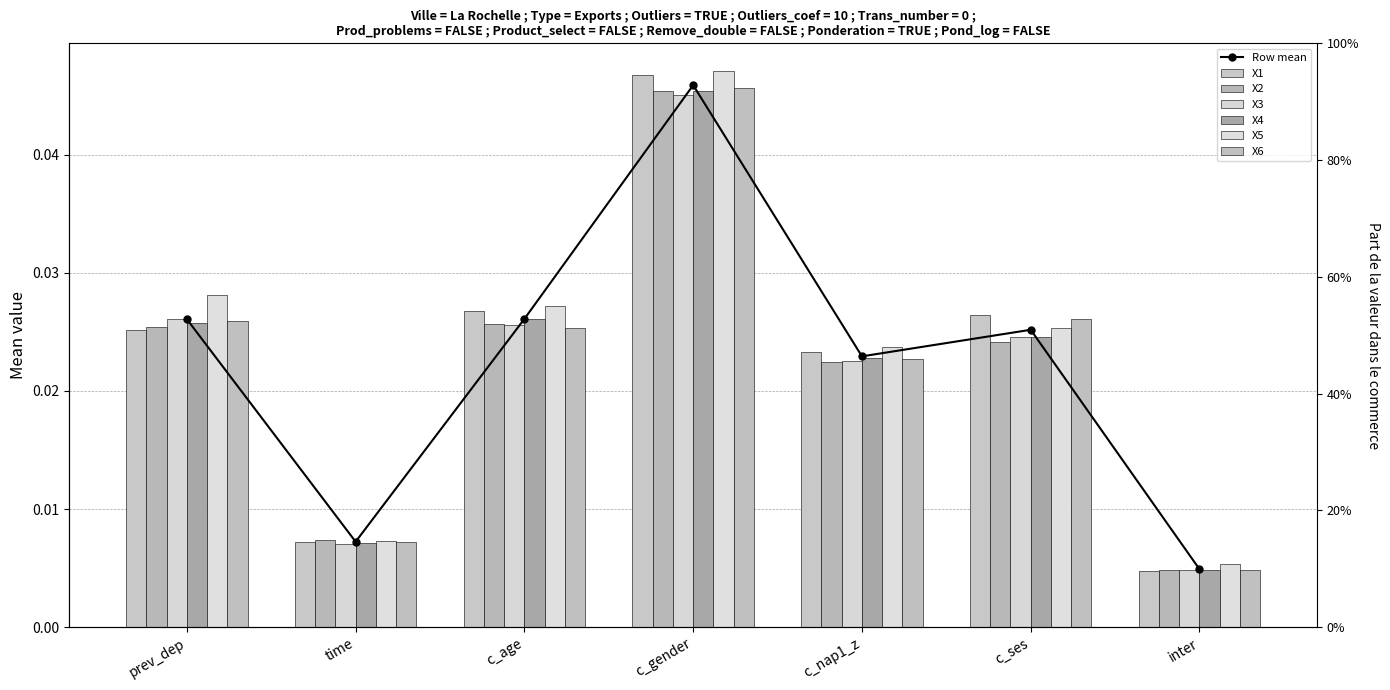

True or false: X4 has a value of 0.0 at prev_dep.

False